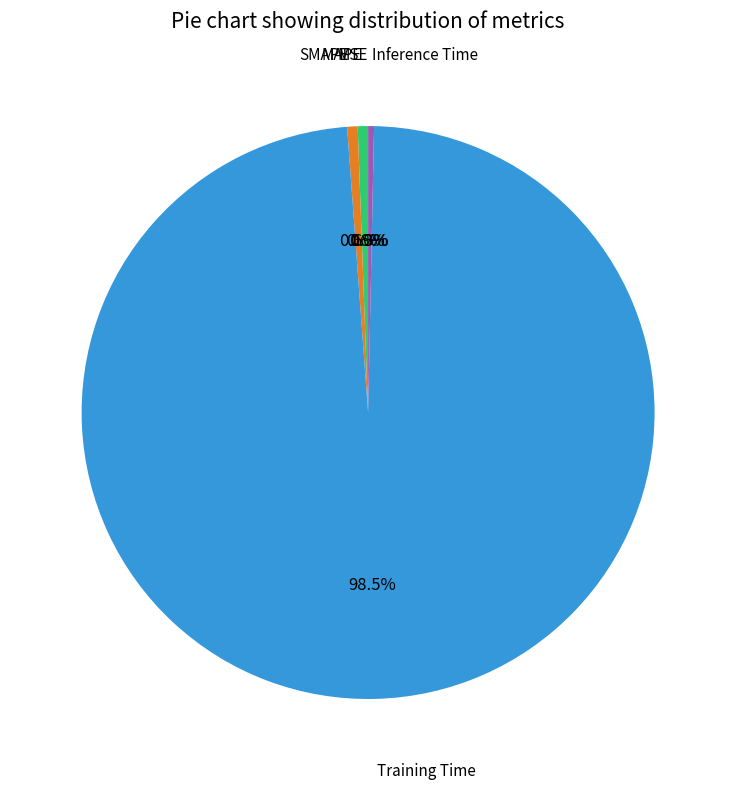

Is there a majority slice in this chart?

Yes